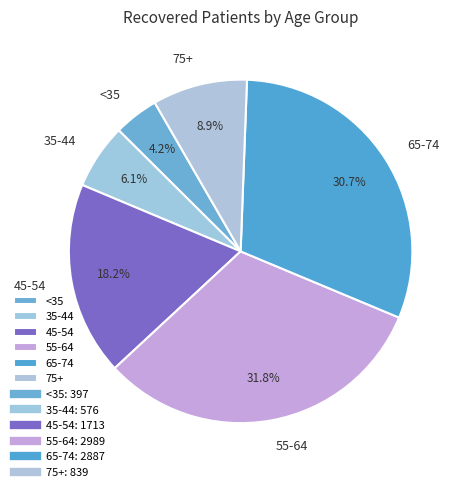

Rank the categories by value from lowest to highest.

<35, 35-44, 75+, 45-54, 65-74, 55-64